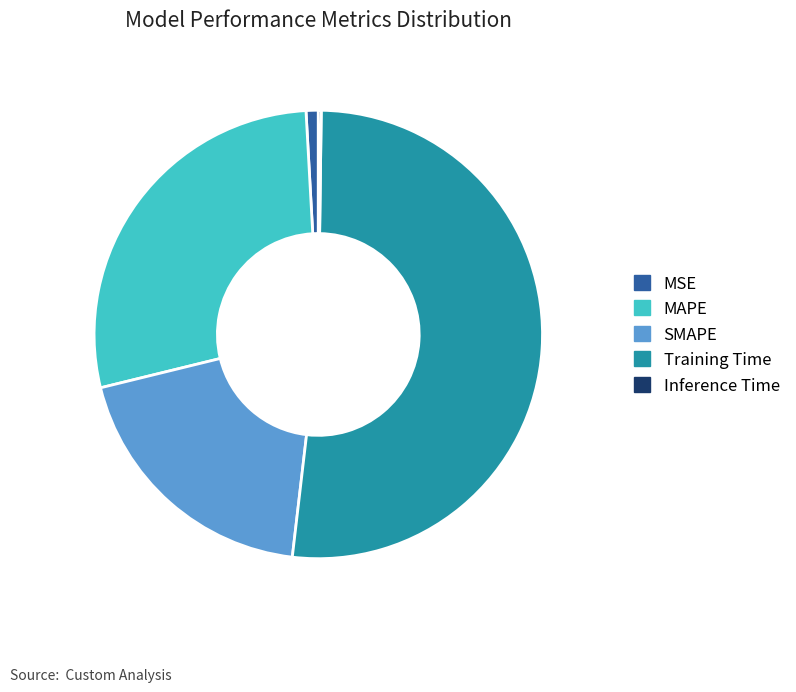

Is it true that SMAPE is 30% of the pie?

False